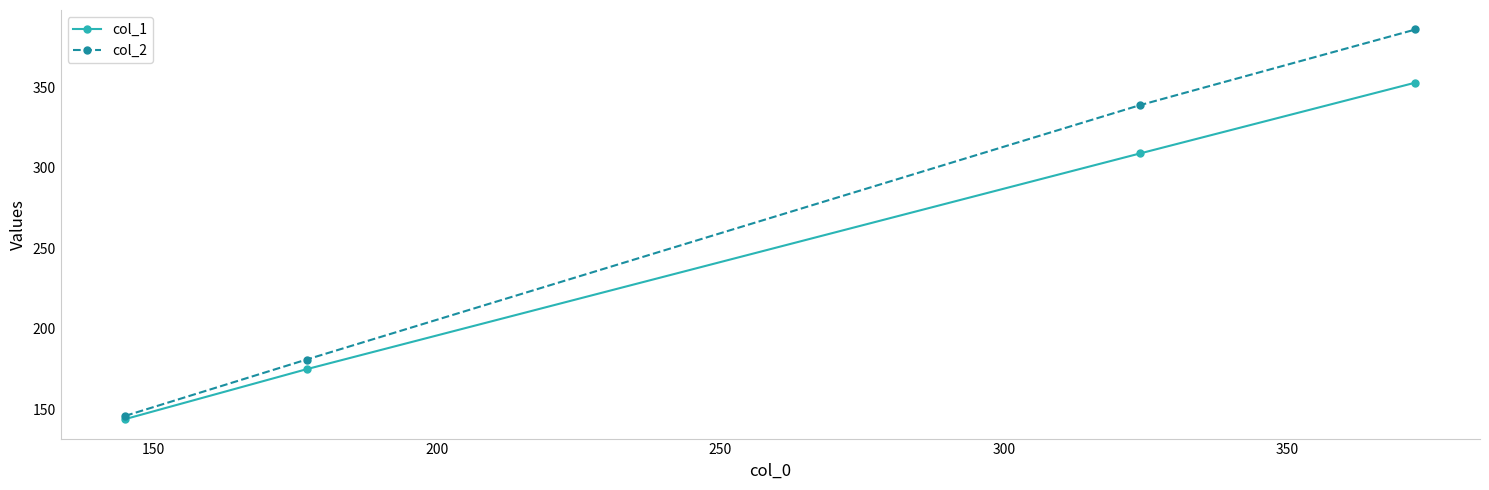

True or false: col_1 has more than 1 points higher than both neighbors.

False